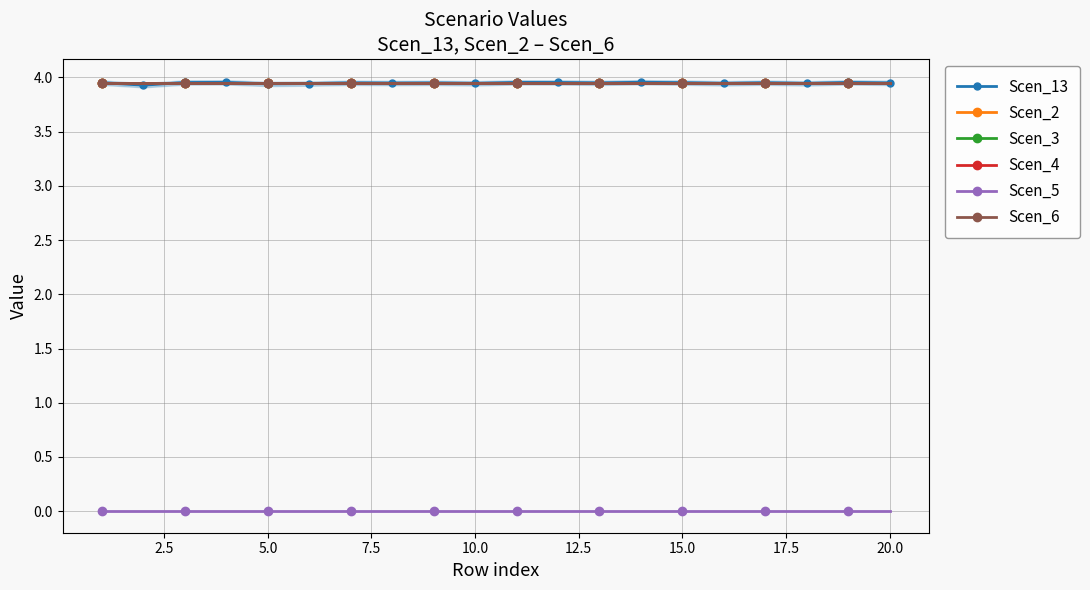

At how many categories does at least one series exceed 3?

20